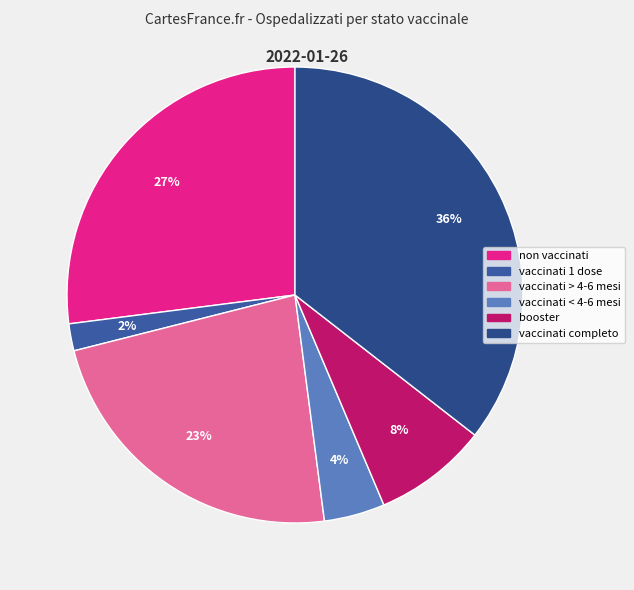

Rank the categories by value from lowest to highest.

vaccinati 1 dose, vaccinati < 4-6 mesi, booster, vaccinati > 4-6 mesi, non vaccinati, vaccinati completo